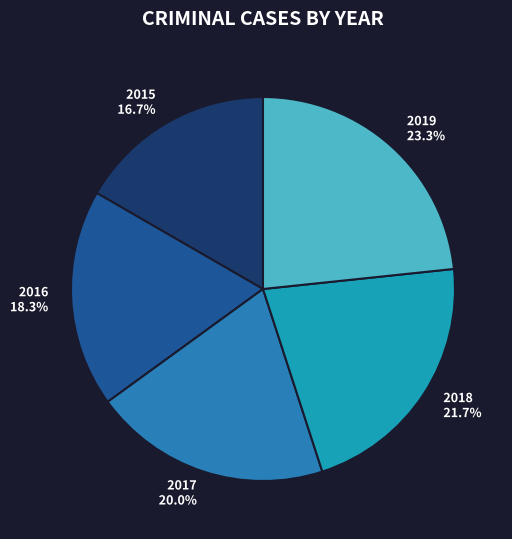

True or false: 2015 accounts for 9% of the total.

False